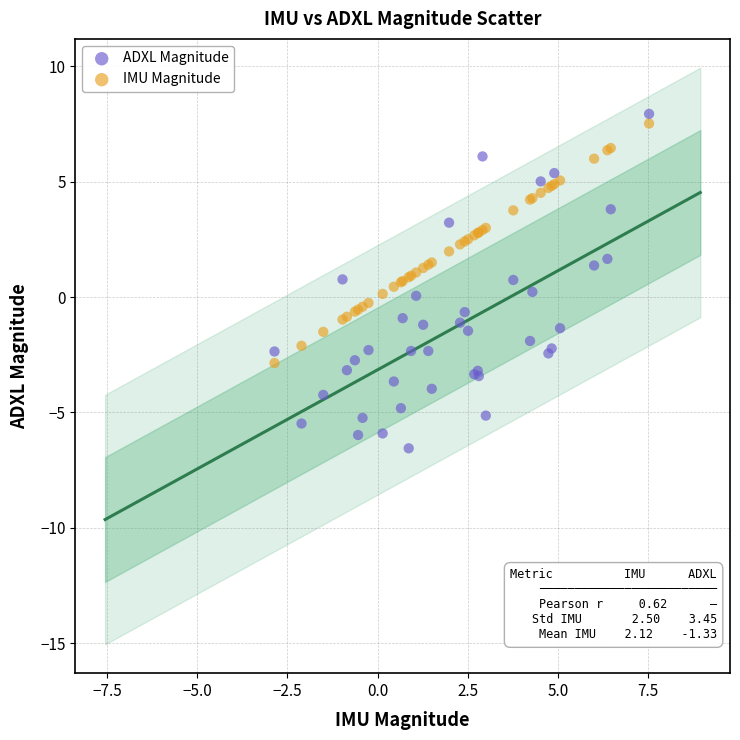

Which series contains the lowest Y value?

ADXL Magnitude